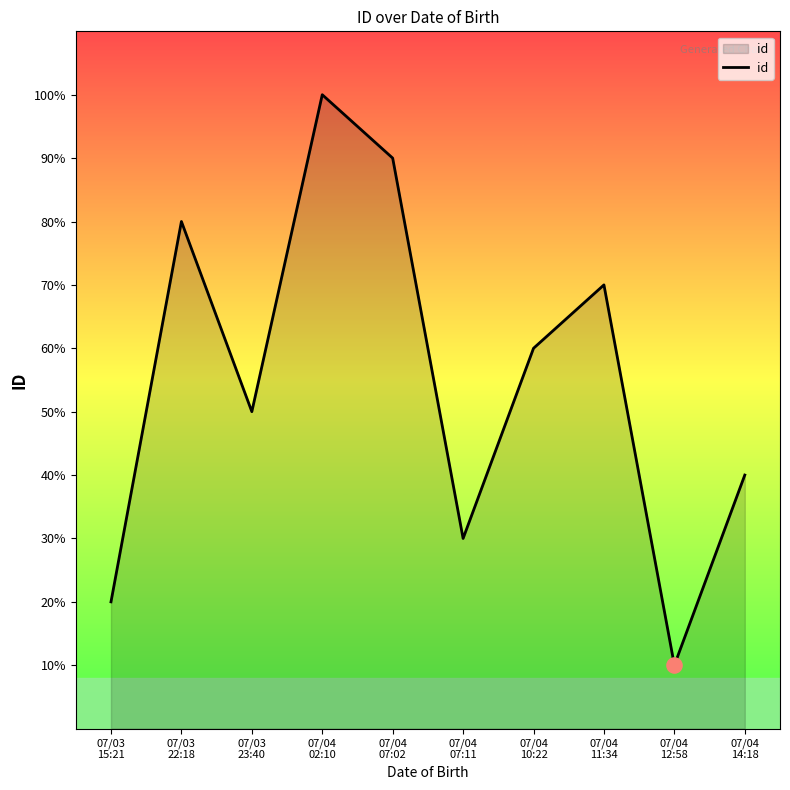

Which has a higher value, 07/03
15:21 or 07/03
23:40?

07/03
23:40